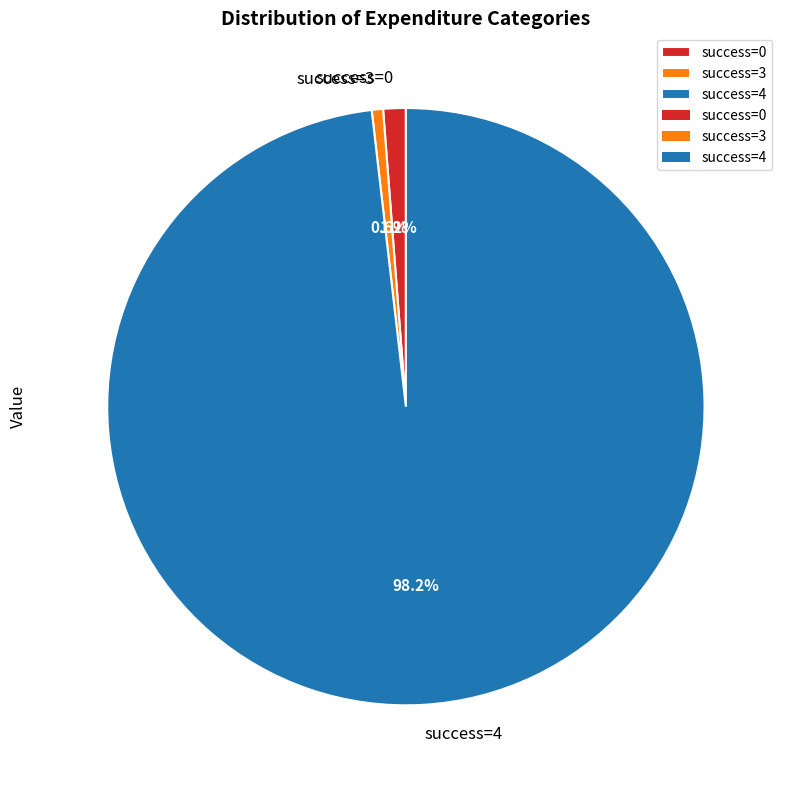

What is the majority slice?

success=4